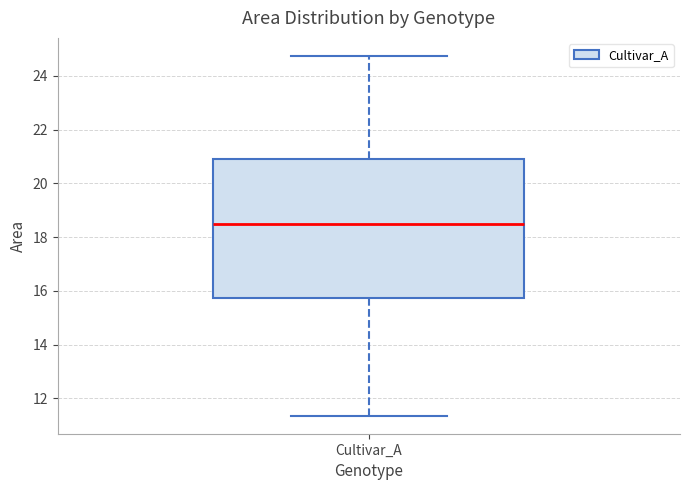

Read this box plot against the y-axis: the position of the median line, the range covered by the box, and the ends of both whiskers. The values are not printed on the chart, so give them approximately, as read against the axis.

median 18.6, box 15.8 to 20.8, whiskers 11.4 to 24.8